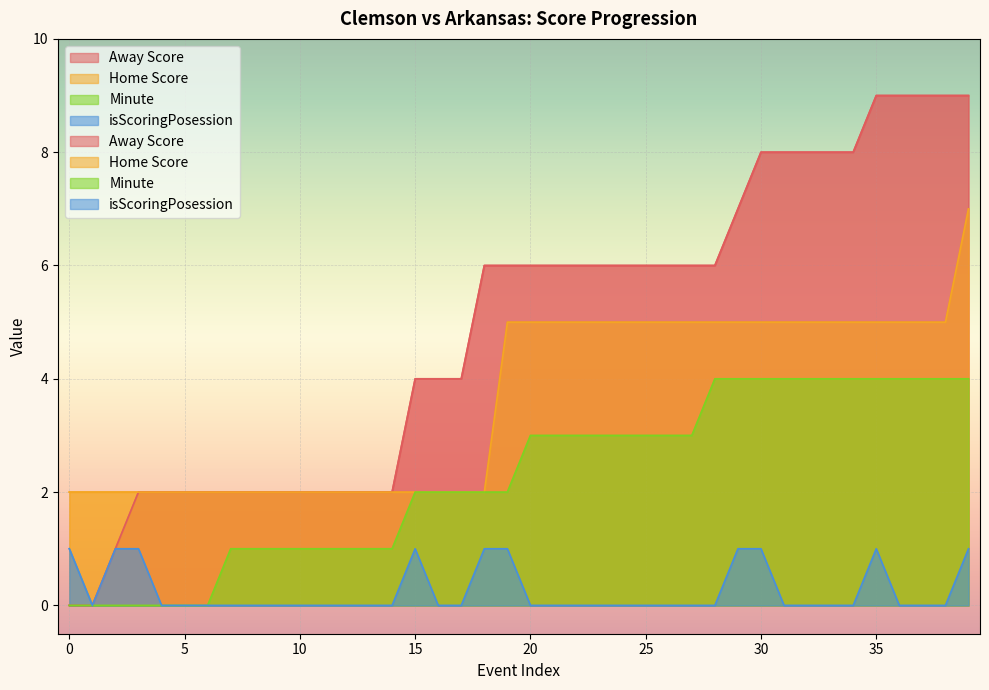

Where is Away Score nearest to the value 4?

15